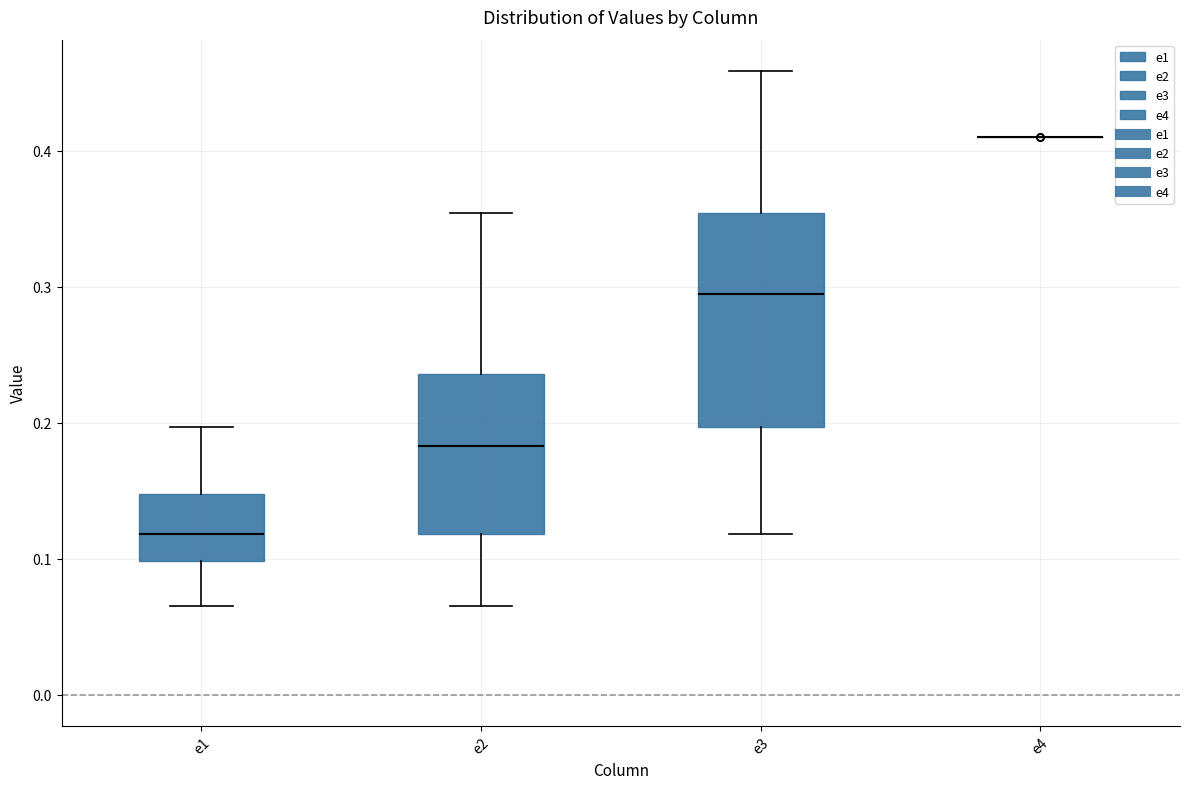

Reading left to right, transcribe this box plot: for each box, give where its median line is, the range the box spans, and where its two whiskers end, as read against the y-axis. The values are not printed on the chart, so give them approximately, as read against the axis.

e1: median 0.12, box 0.10 to 0.15, whiskers 0.07 to 0.20
e2: median 0.18, box 0.12 to 0.24, whiskers 0.07 to 0.35
e3: median 0.29, box 0.20 to 0.35, whiskers 0.12 to 0.46
e4: box collapsed to a line at 0.41, whiskers 0.41 to 0.41